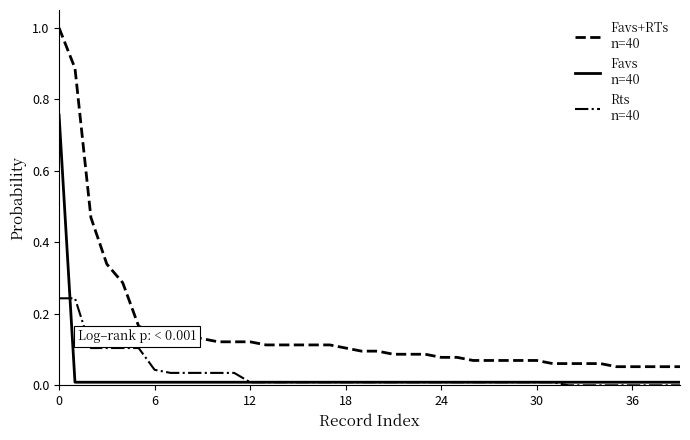

What is the maximum value shown in the chart?

1.0